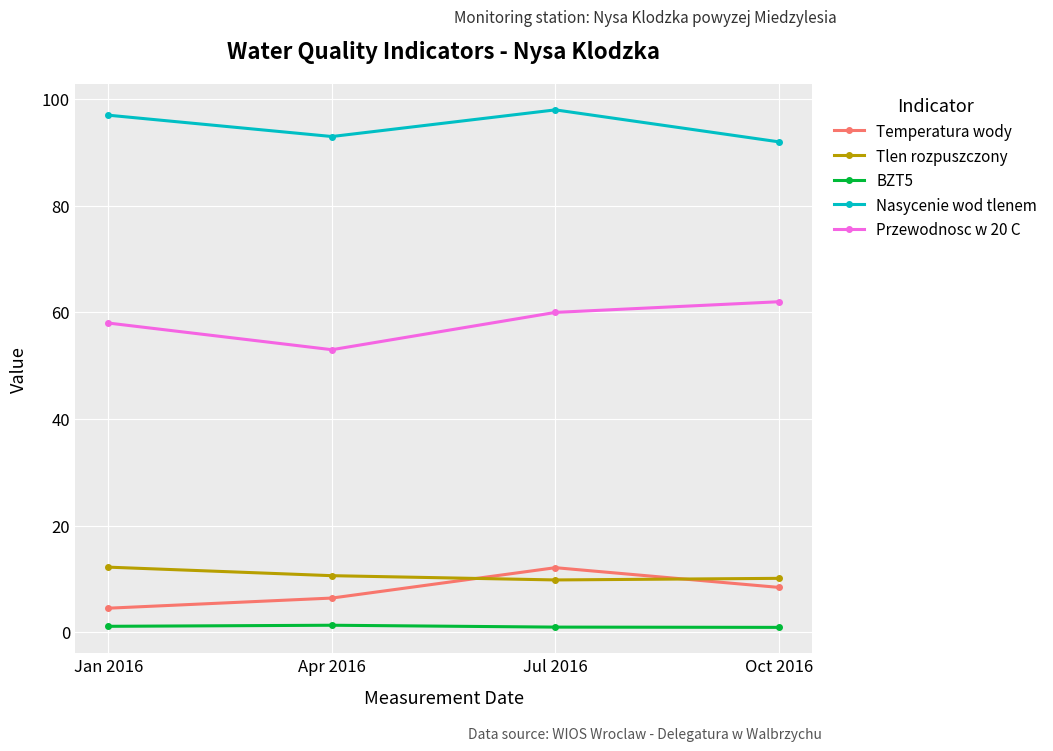

What is the label of the 3rd point from the left?

Jul 2016